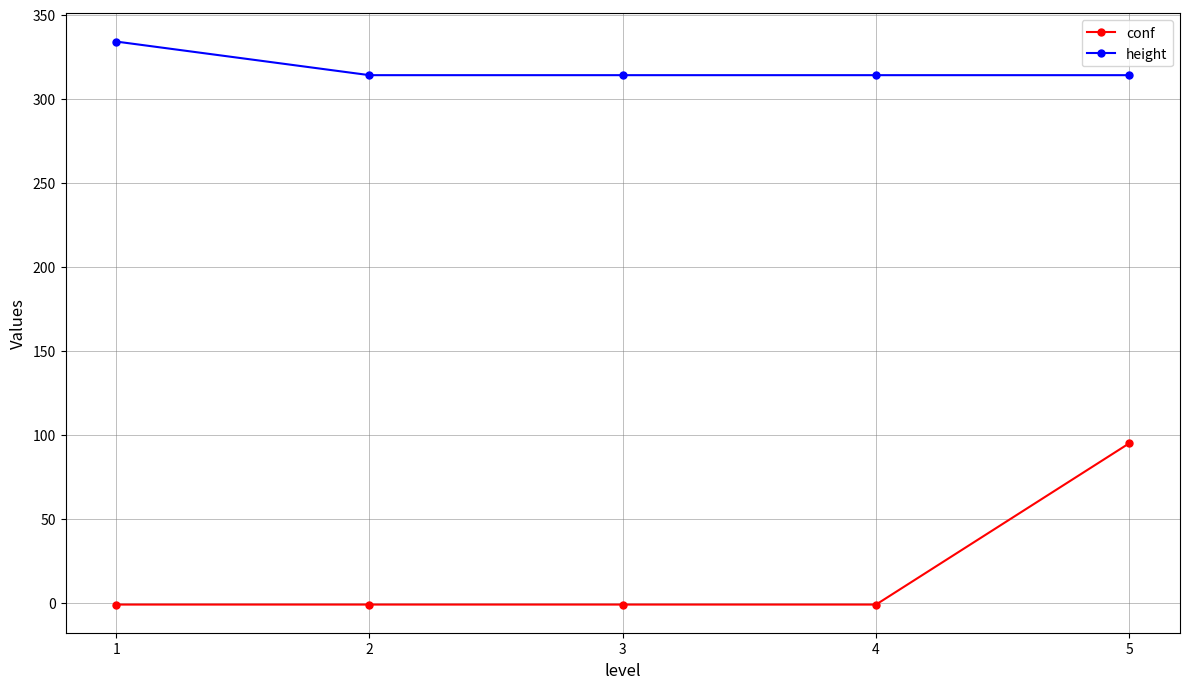

What is the total value across all series at 1?

333